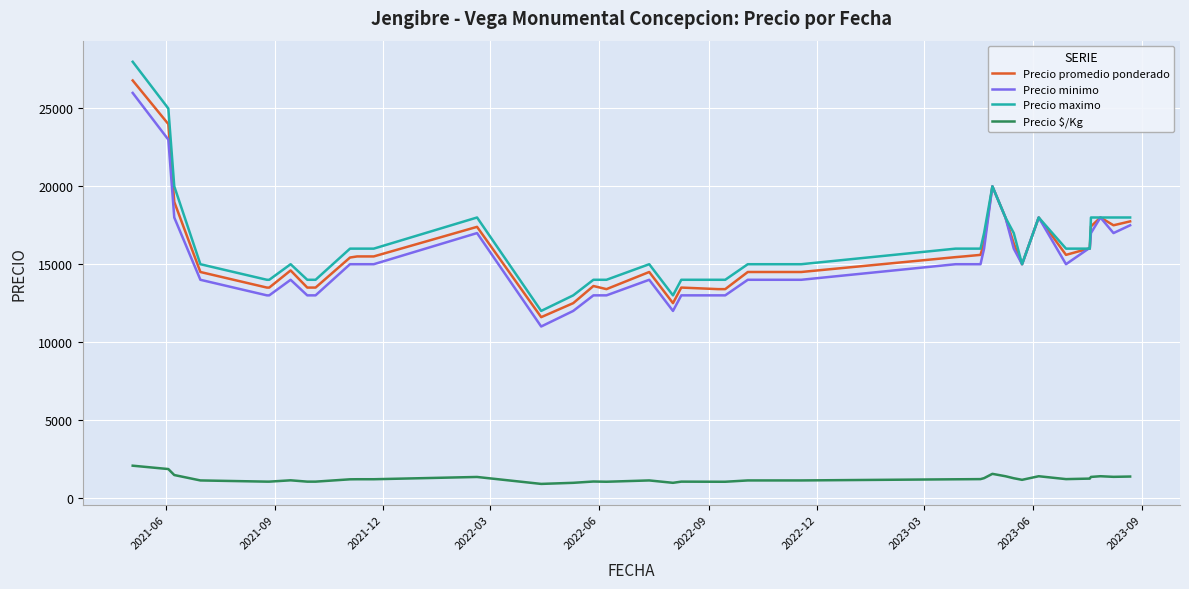

What is the smallest value displayed?

892